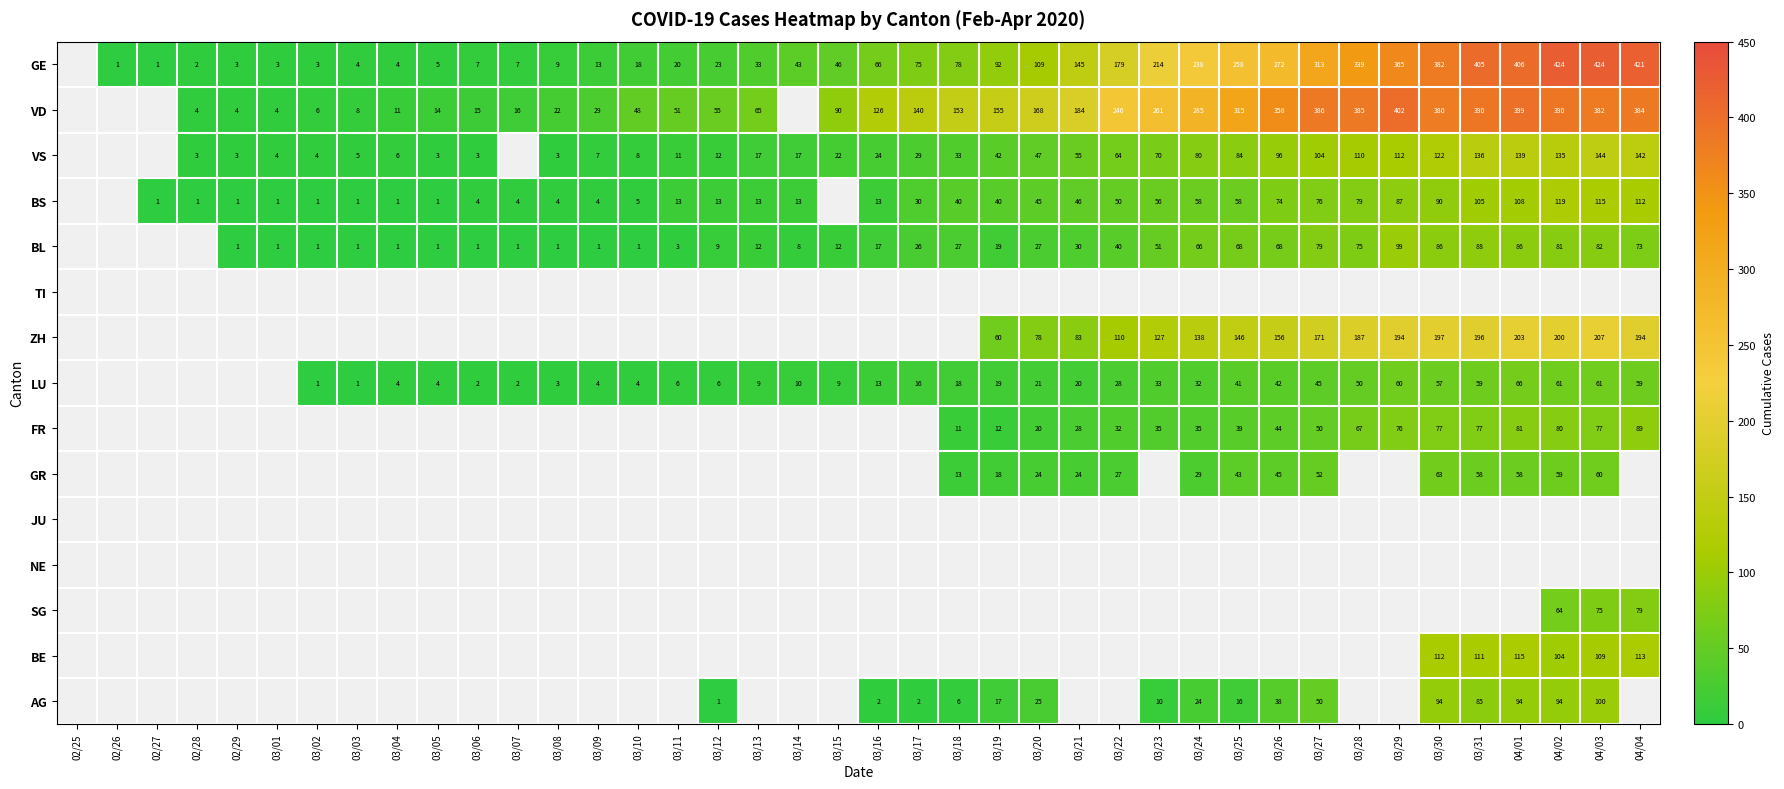

What is the spread (max minus min) of values at 03/13?

56.0